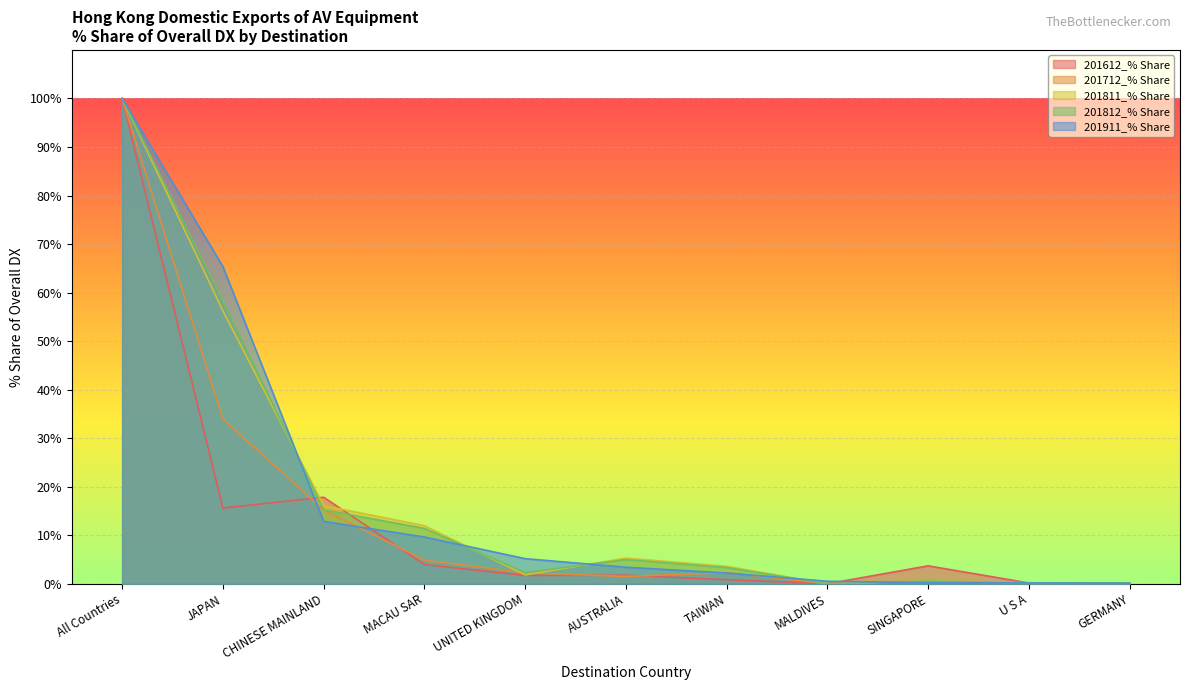

In 201812_% Share, how many points are higher than both neighbors (excluding endpoints)?

2